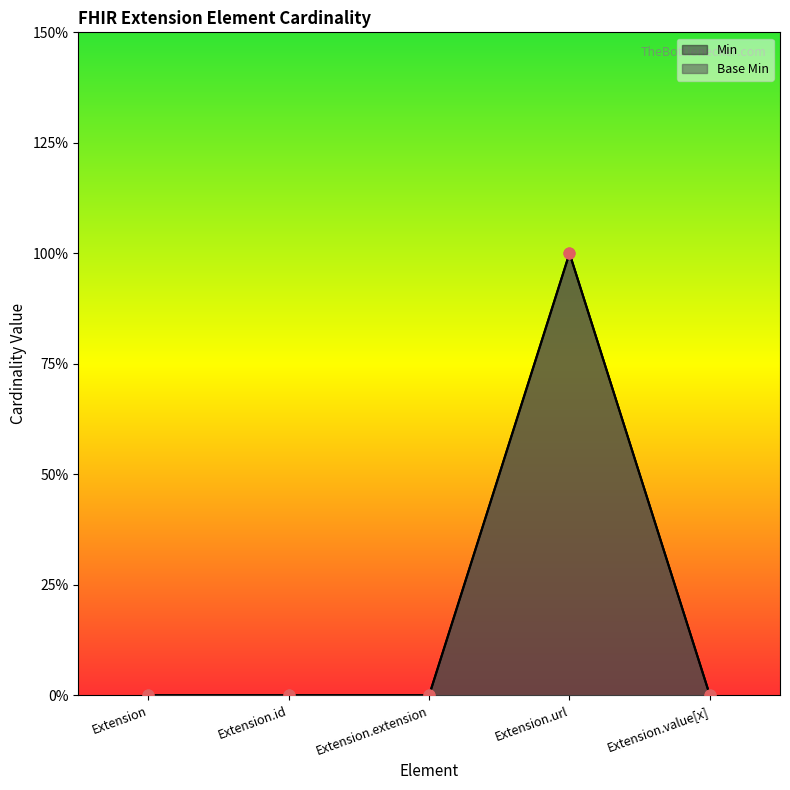

Which series has the largest total across all categories?

Min